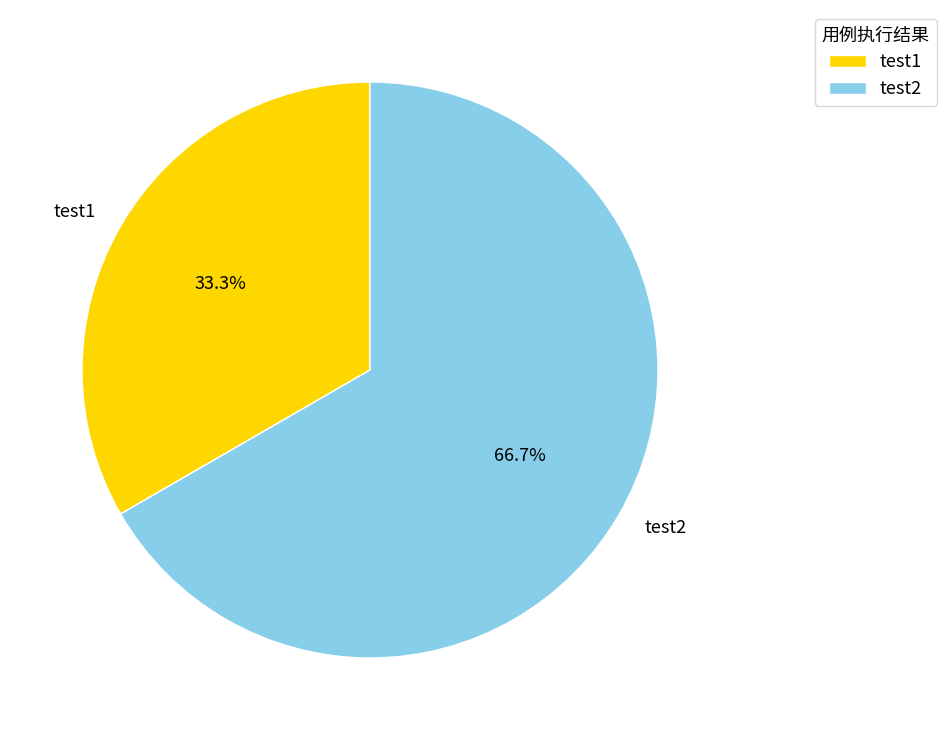

What is the ratio of the value at test1 to the value at test2?

0.5